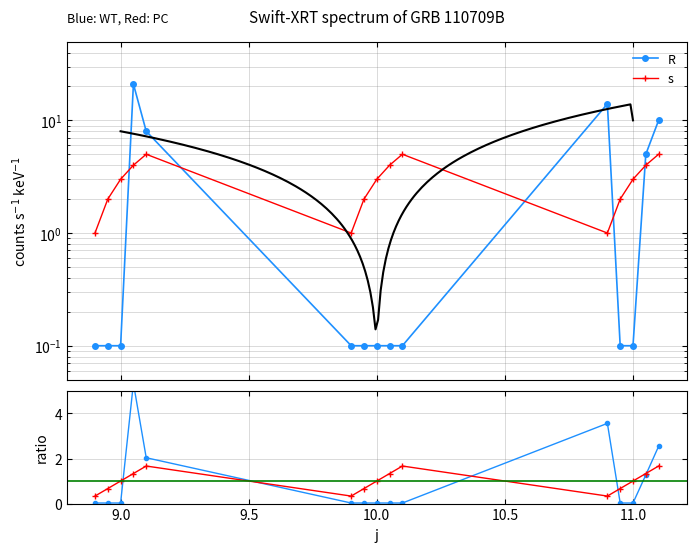

At how many categories does at least one series exceed 18?

1